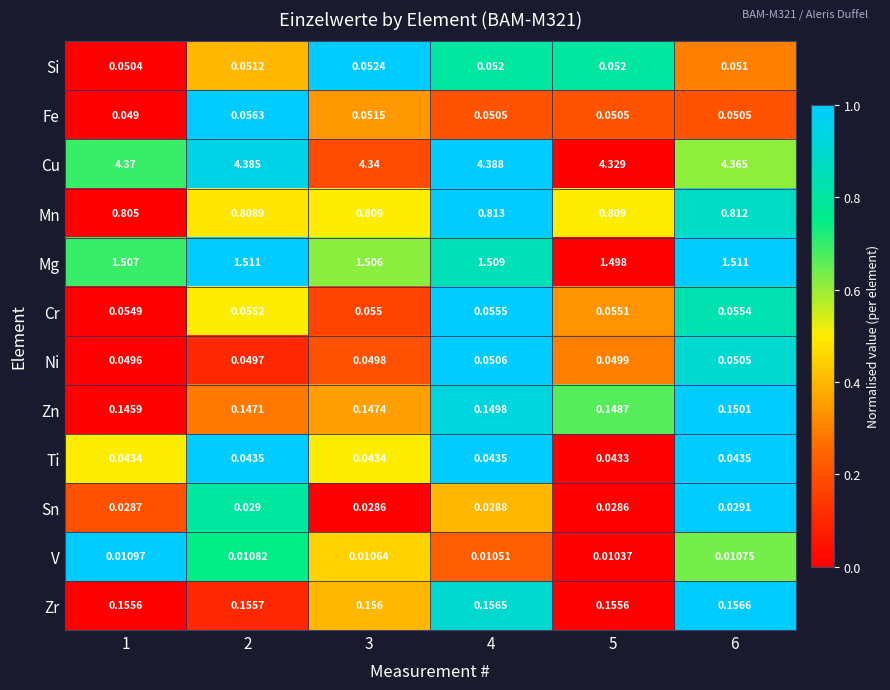

Is the value of Mg at 3 greater than the value of Cu at 6?

No